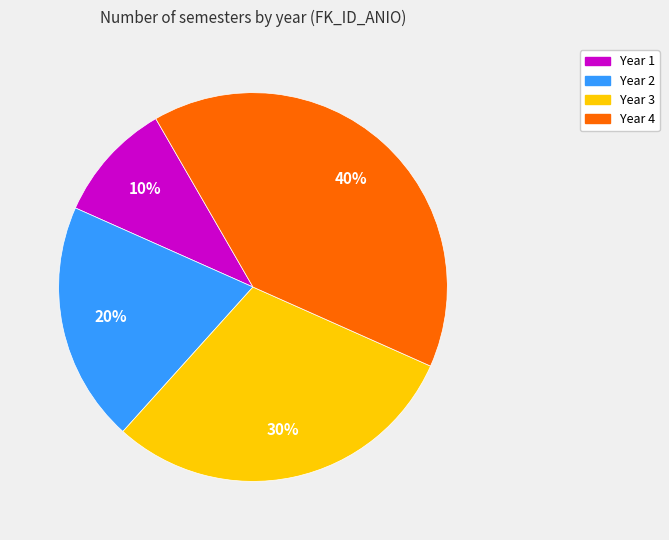

Is there a majority slice in this chart?

No